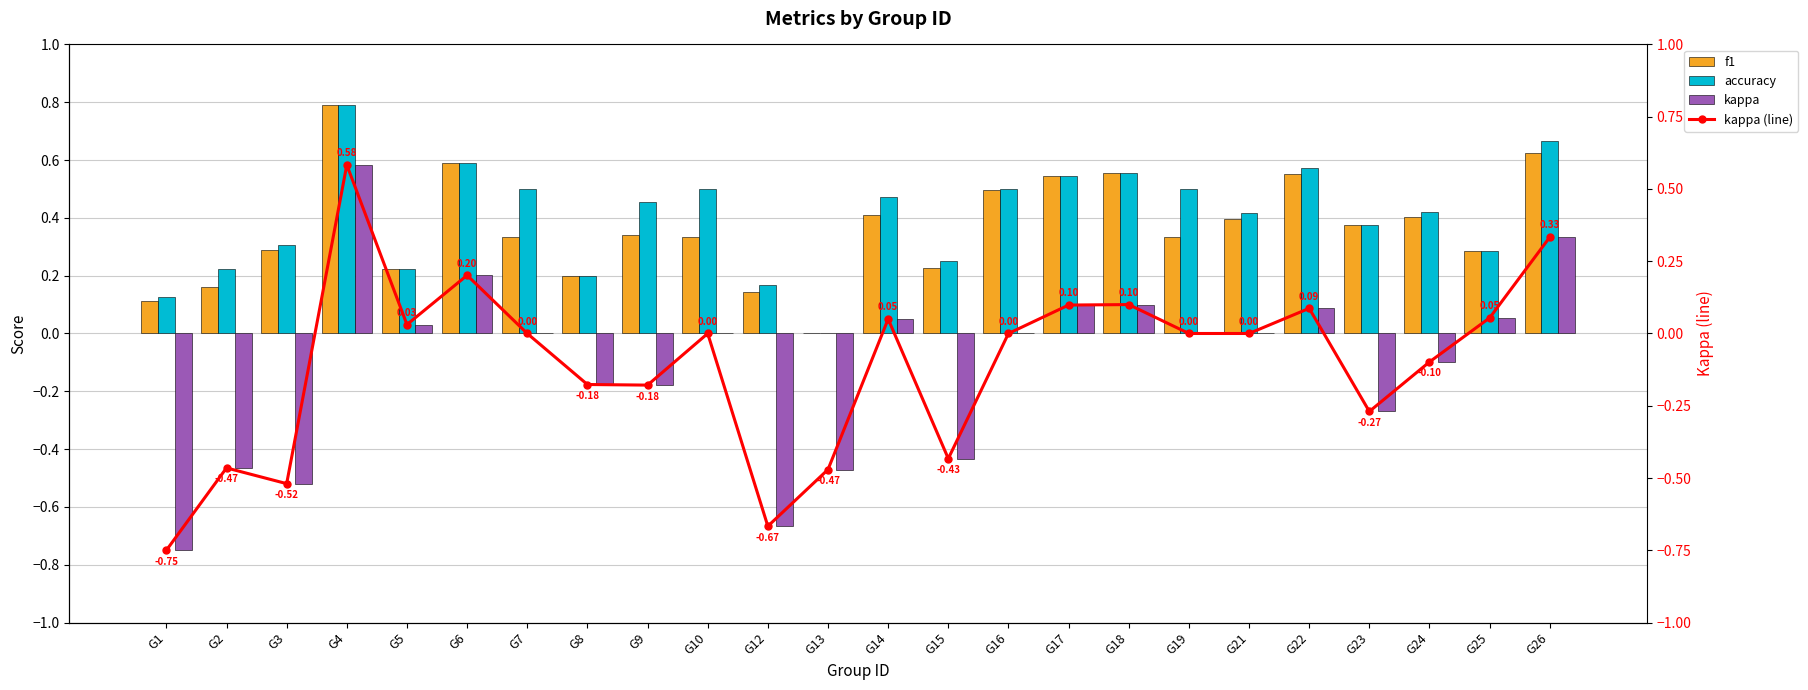

How many data points does each series have?

24